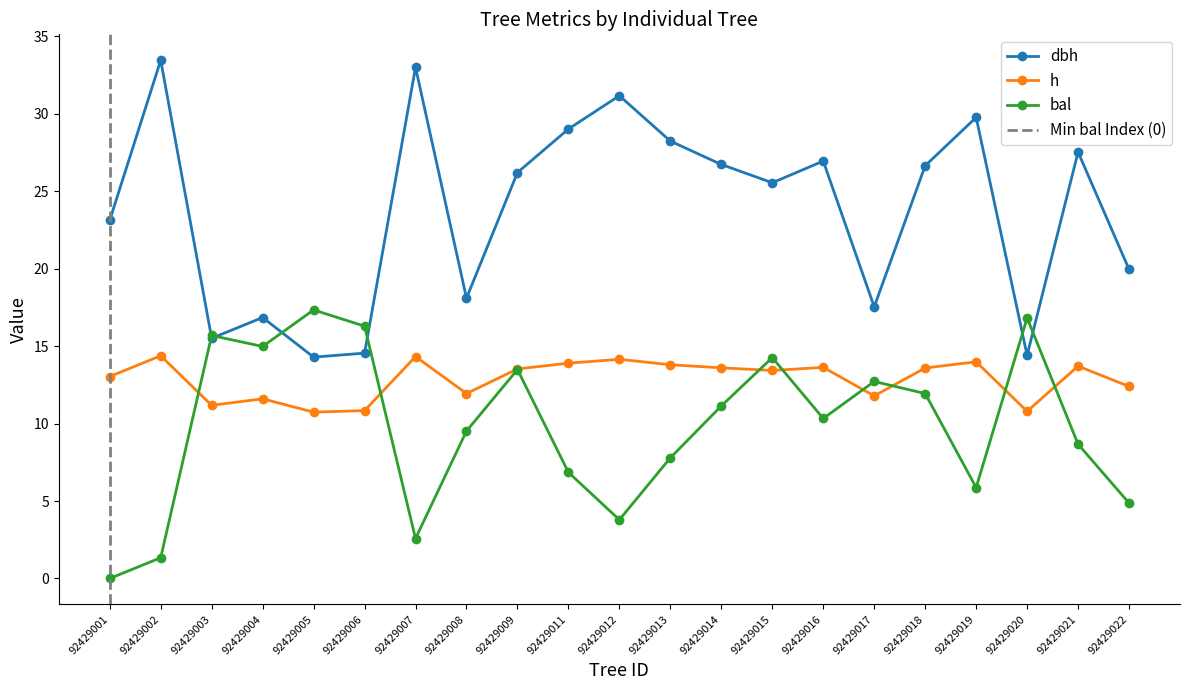

Where do dbh and bal first cross each other?

92429002 and 92429003